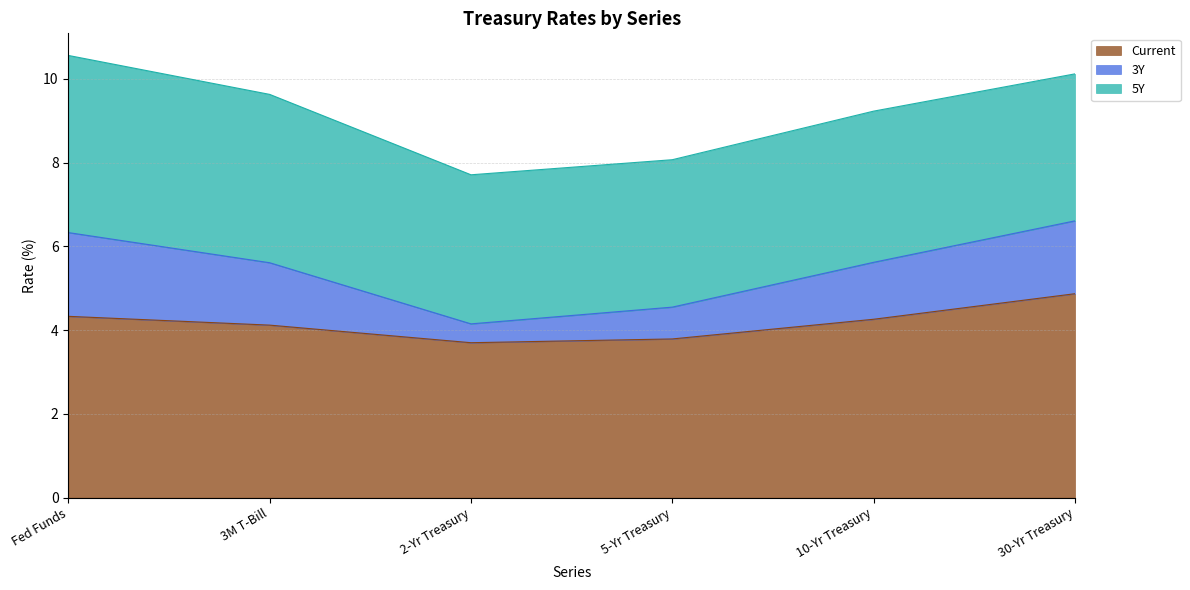

True or false: 3Y and Current intersect in this chart.

False